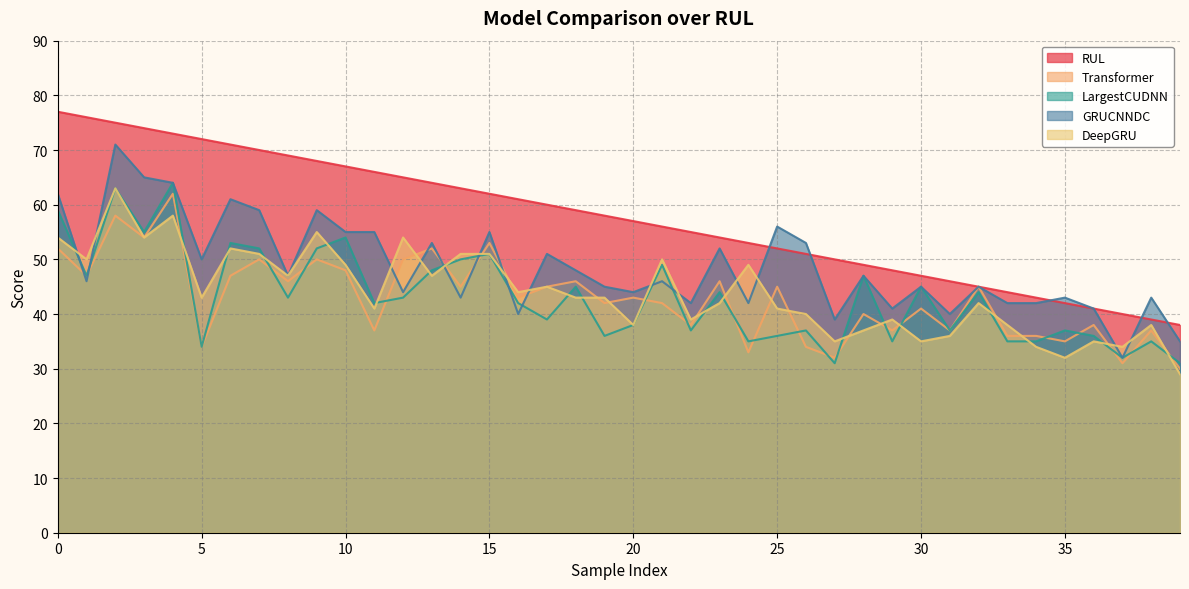

The value of DeepGRU at 20 is 38. True or false?

True